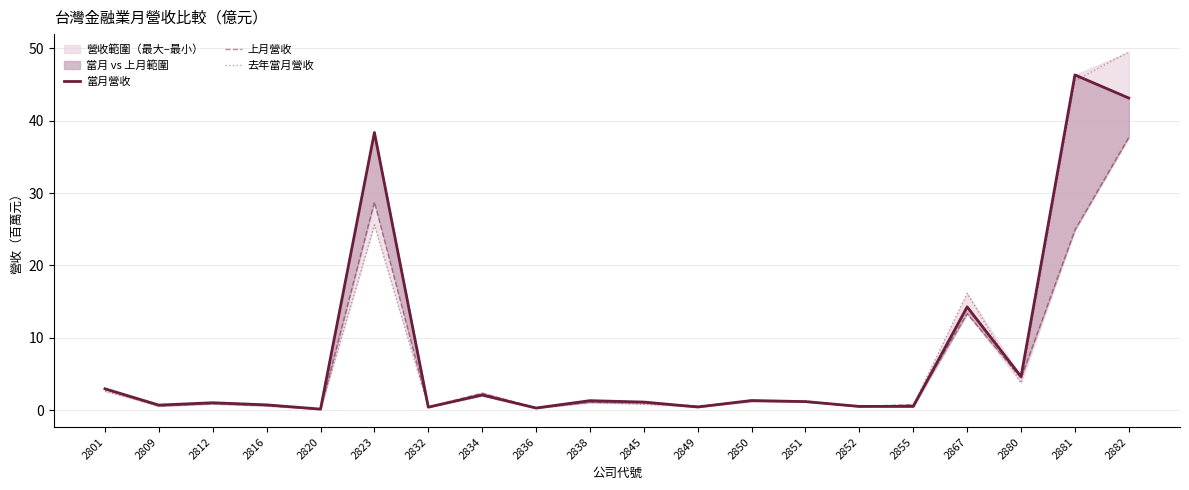

How many values in the 去年當月營收 series are below 1?

10